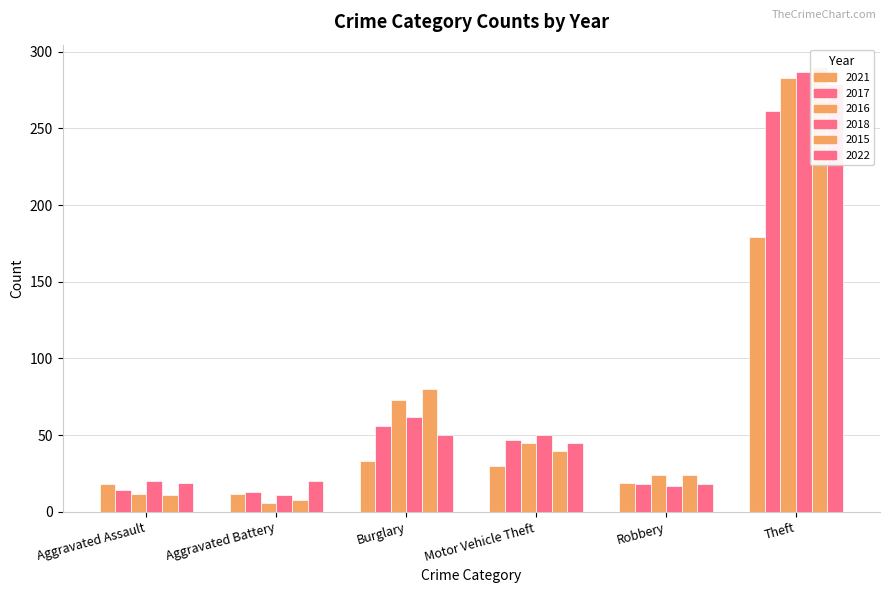

What is the spread (max minus min) of values at Aggravated Battery?

14